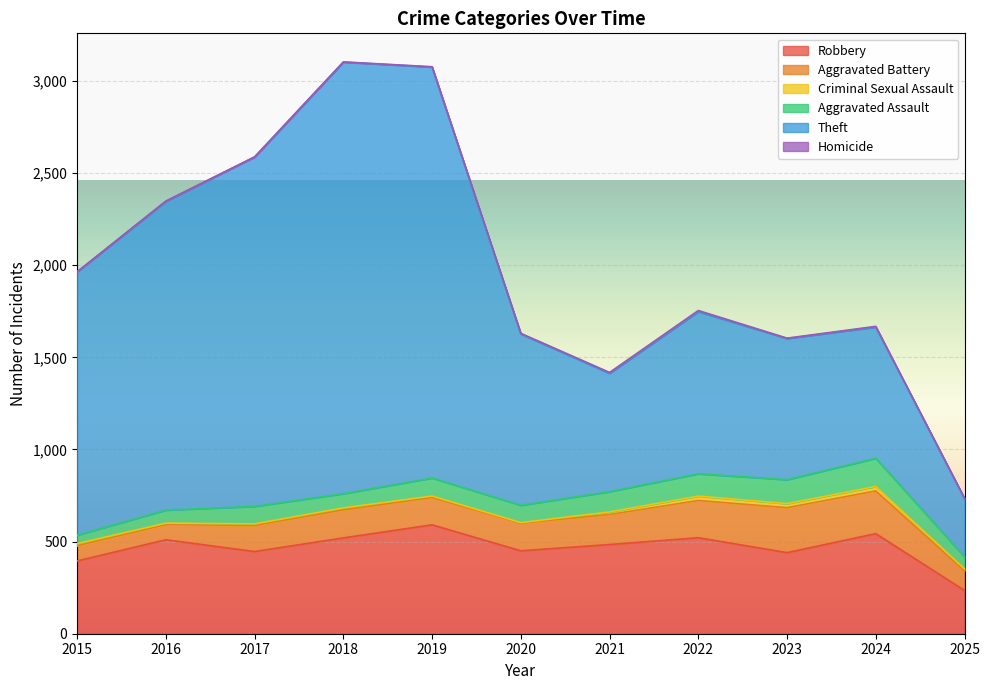

In Criminal Sexual Assault, how many points are higher than both neighbors (excluding endpoints)?

3